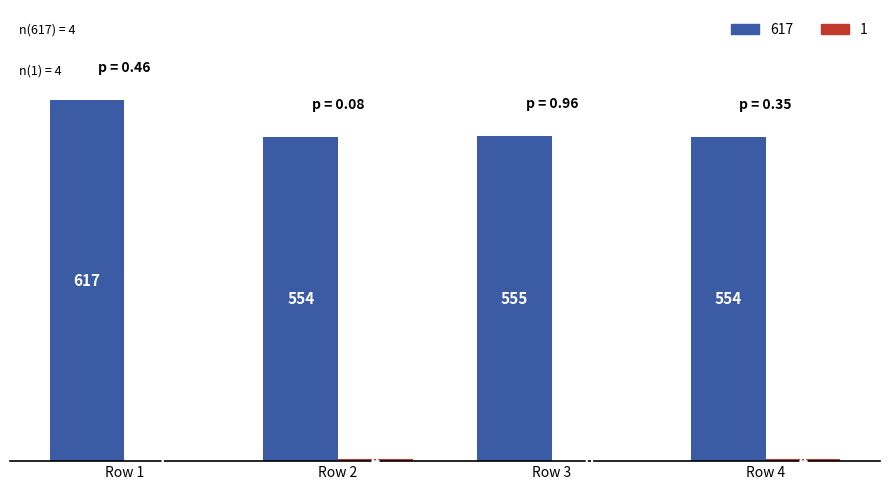

What is the total value across all series at Row 4?

558